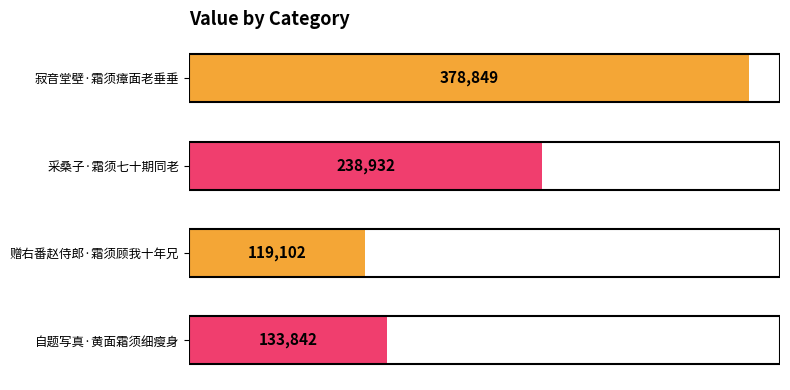

List the labels in order of value, smallest first.

赠右番赵侍郎·霜须顾我十年兄, 自题写真·黄面霜须细瘦身, 采桑子·霜须七十期同老, 寂音堂壁·霜须瘴面老垂垂